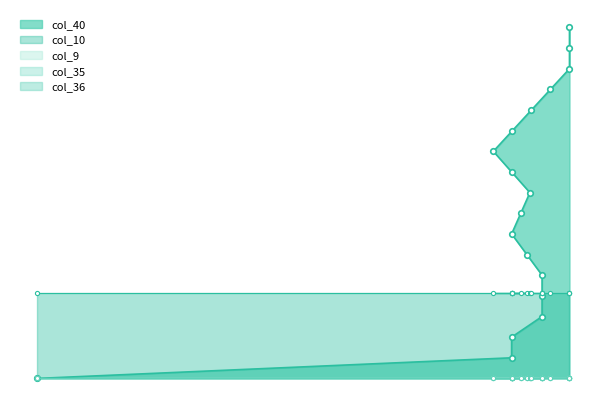

At how many categories does at least one series exceed 0?

18